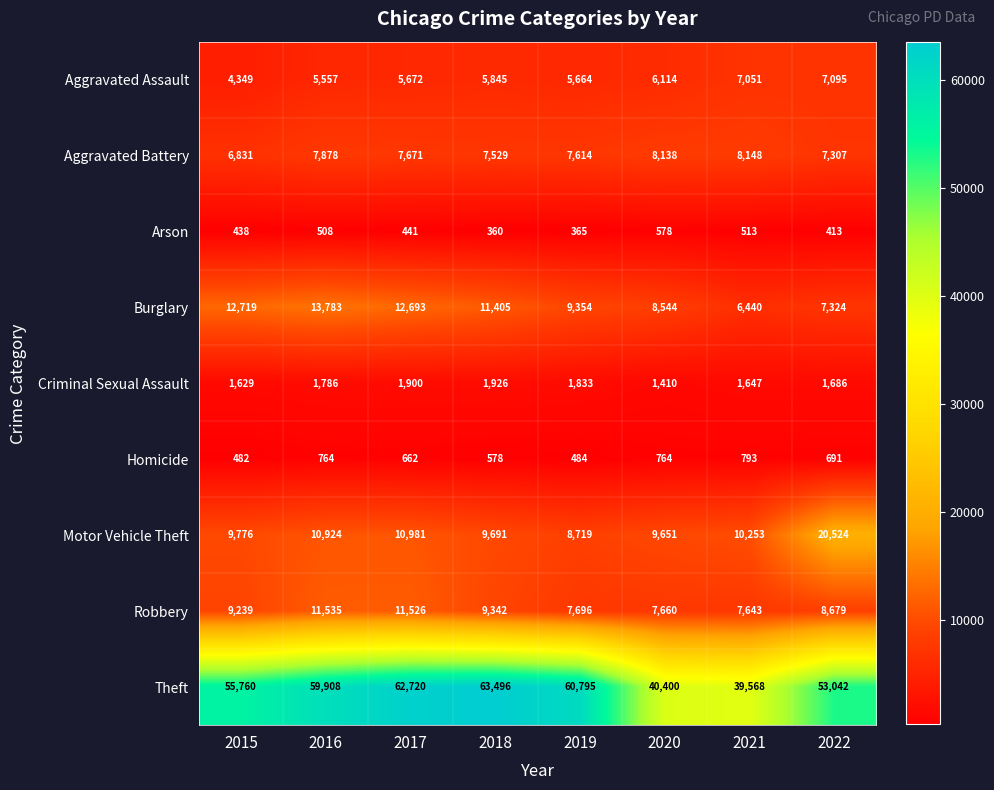

At which label is Arson closest to 469?

2017